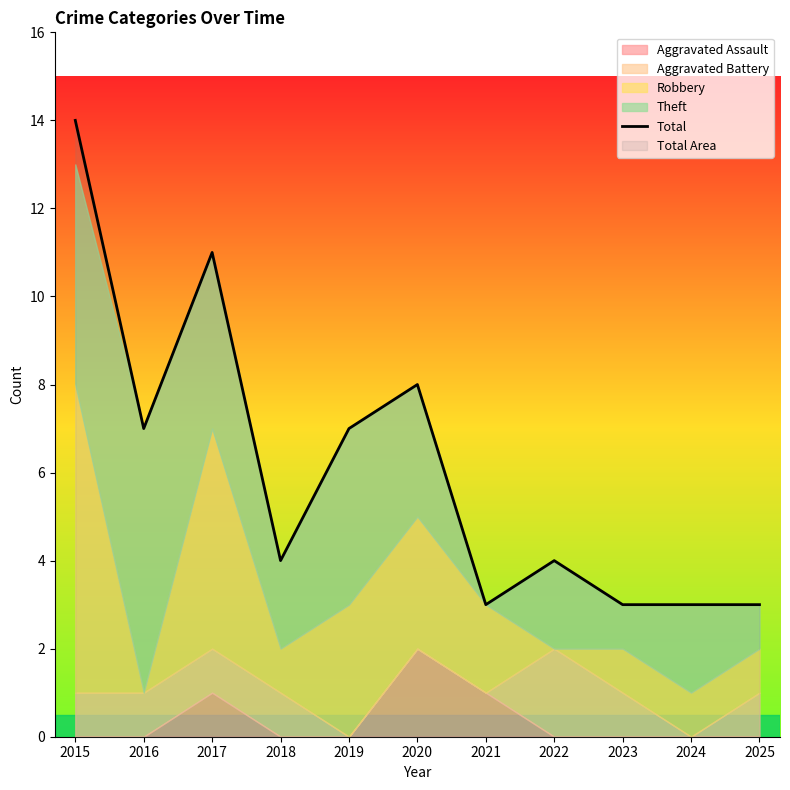

The chart shows a value of 7 at 2016. True or false?

True